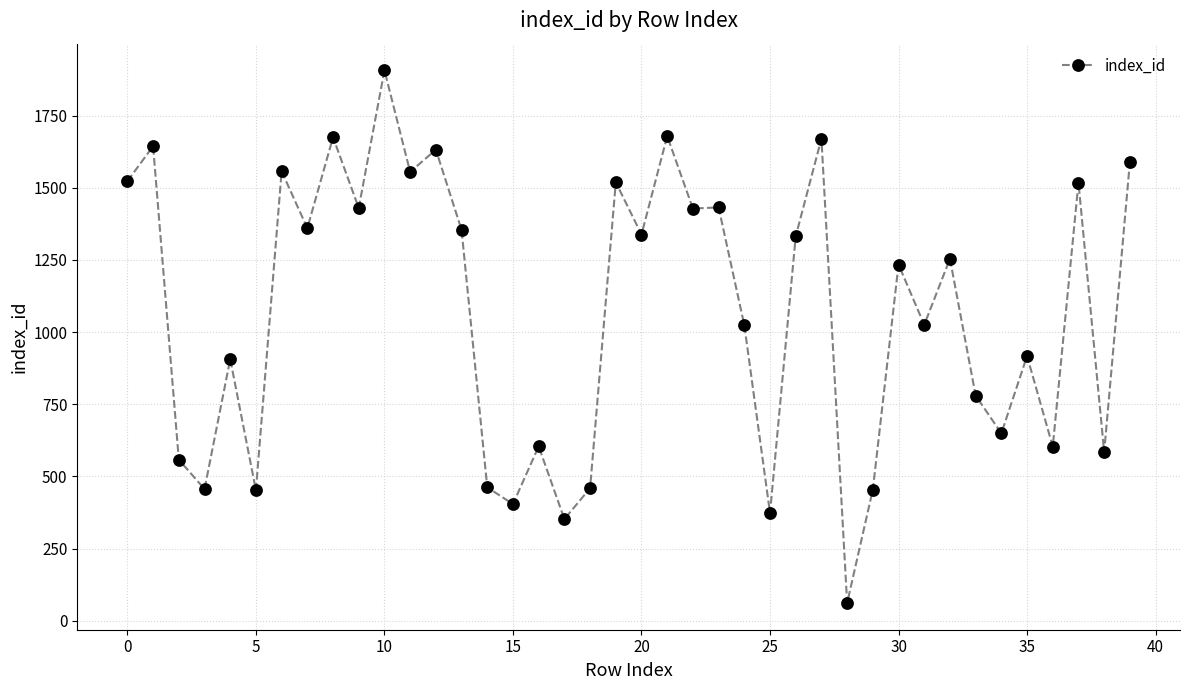

What is the average value?

1069